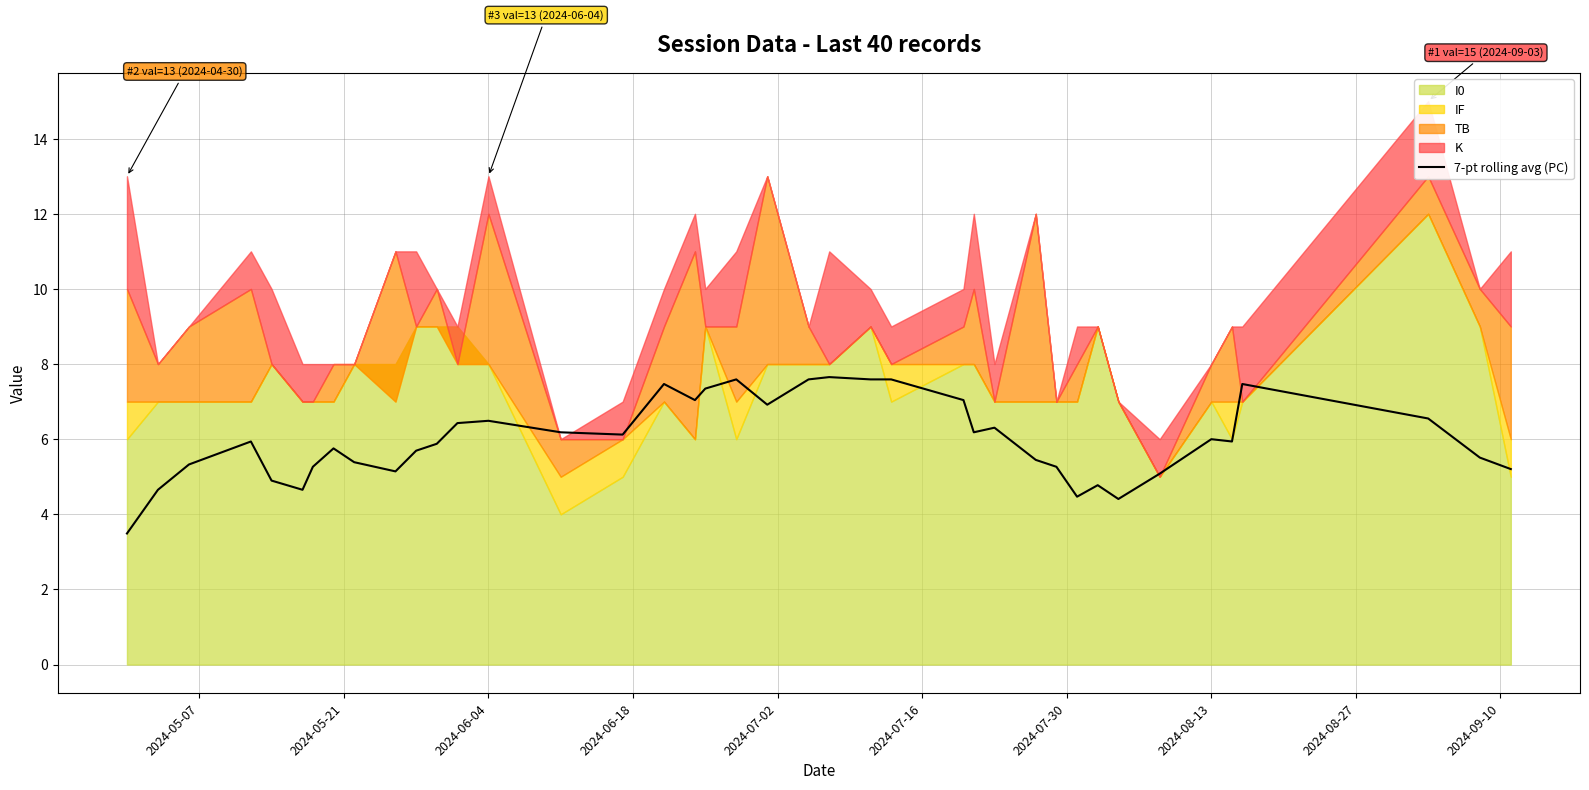

What is the highest value of the 7-pt rolling avg (PC) series?

7.7